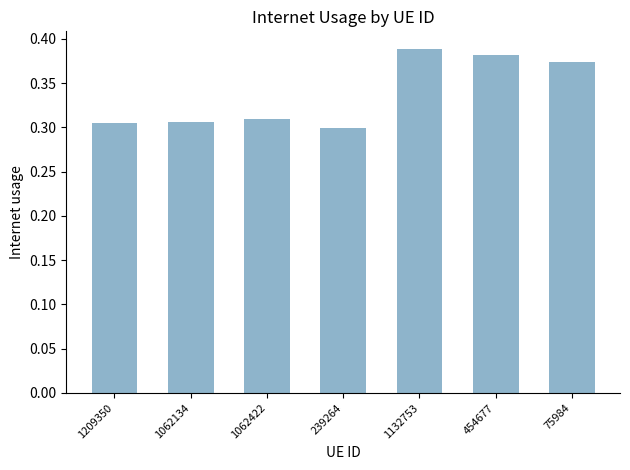

What position from the right is 75984?

1